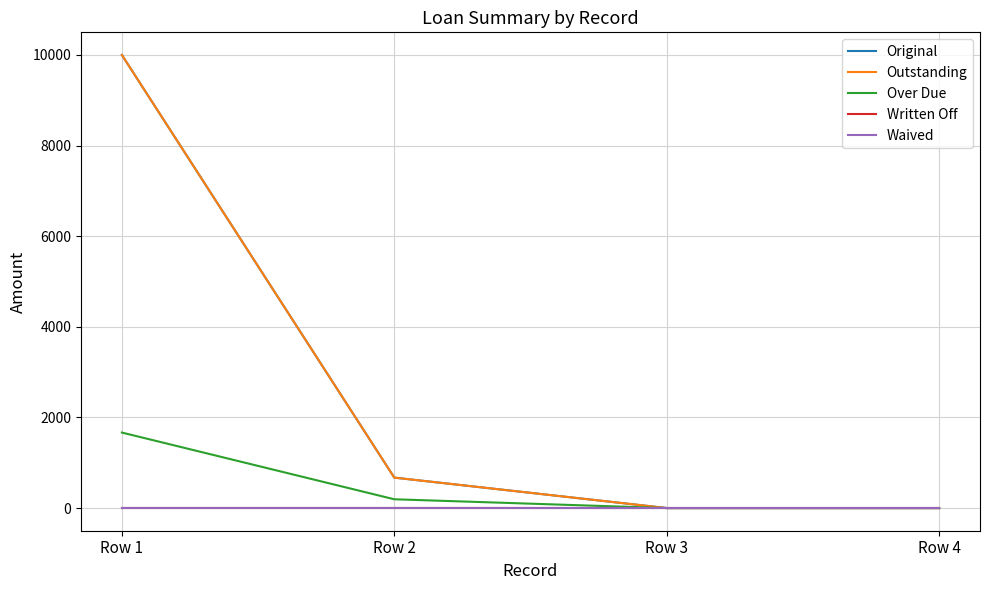

Which series has the widest spread of values?

Original